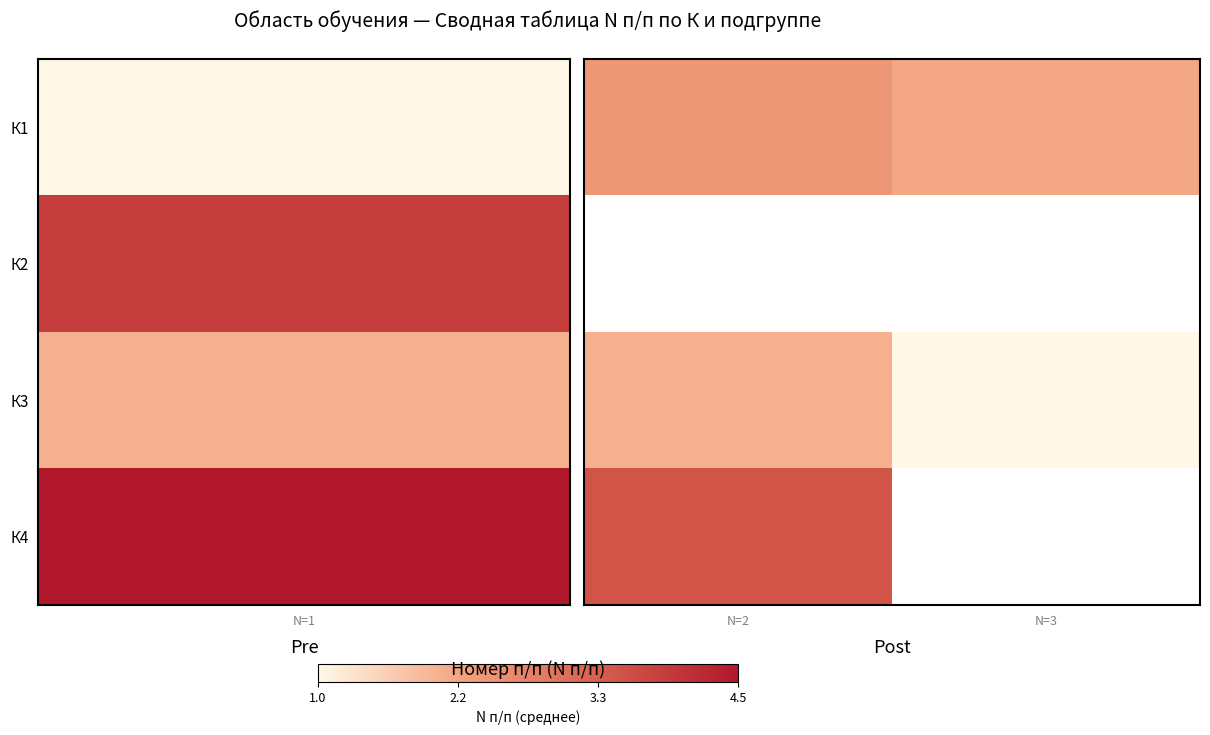

The value of К1 at N=3 is 3.5. True or false?

False